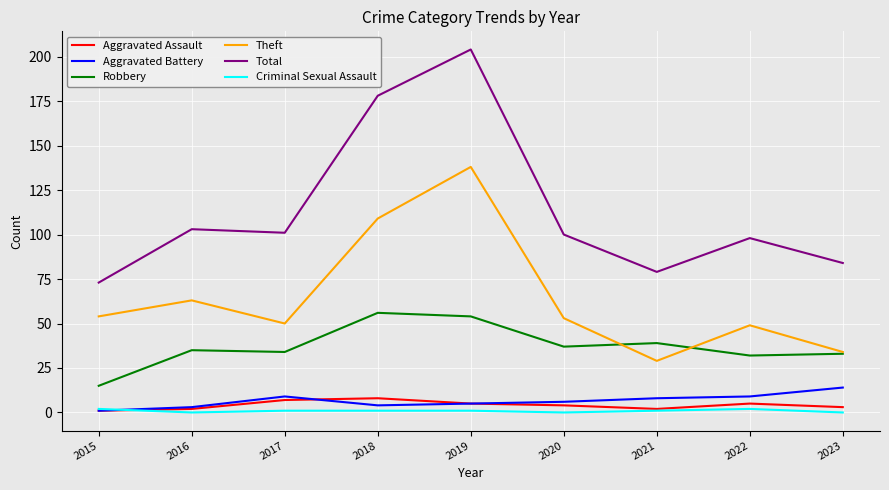

What is the sum of the Aggravated Assault values at 2022 and 2021?

7